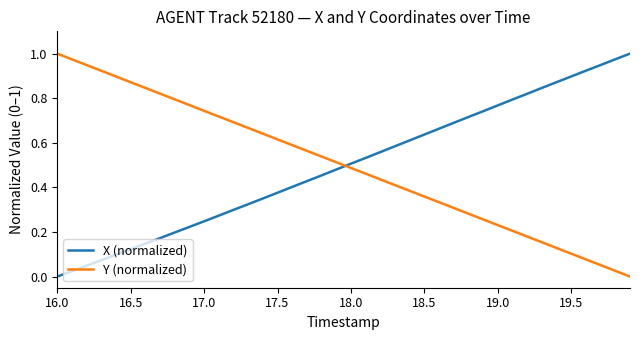

Count the number of categories in the chart.

40